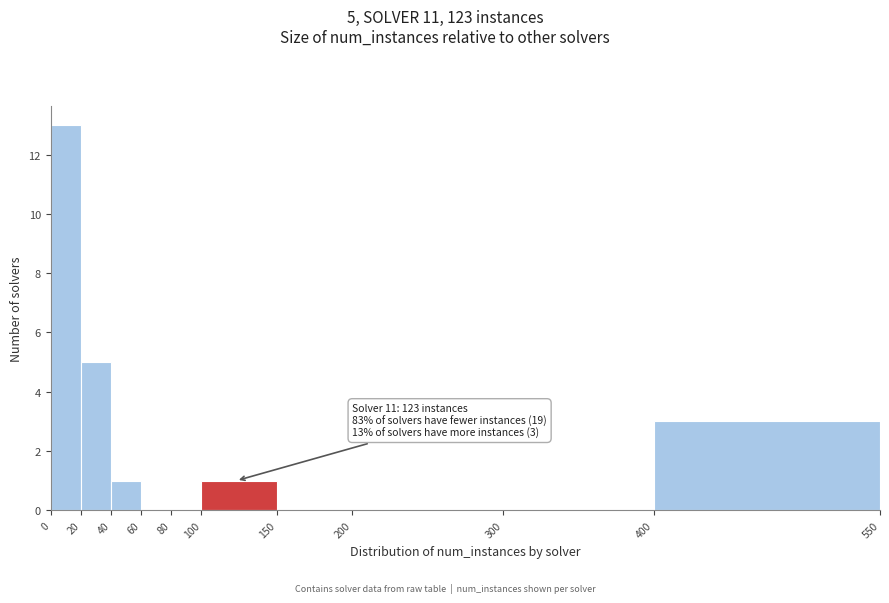

Which range on the x-axis has the tallest bar?

0 to 20